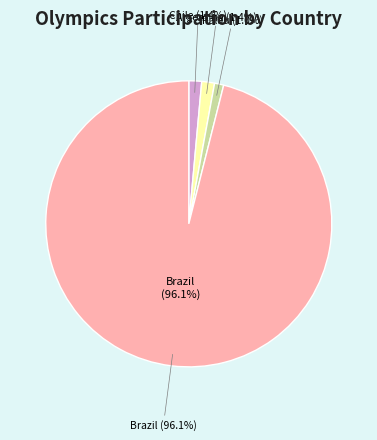

How many slices are in this pie chart?

4